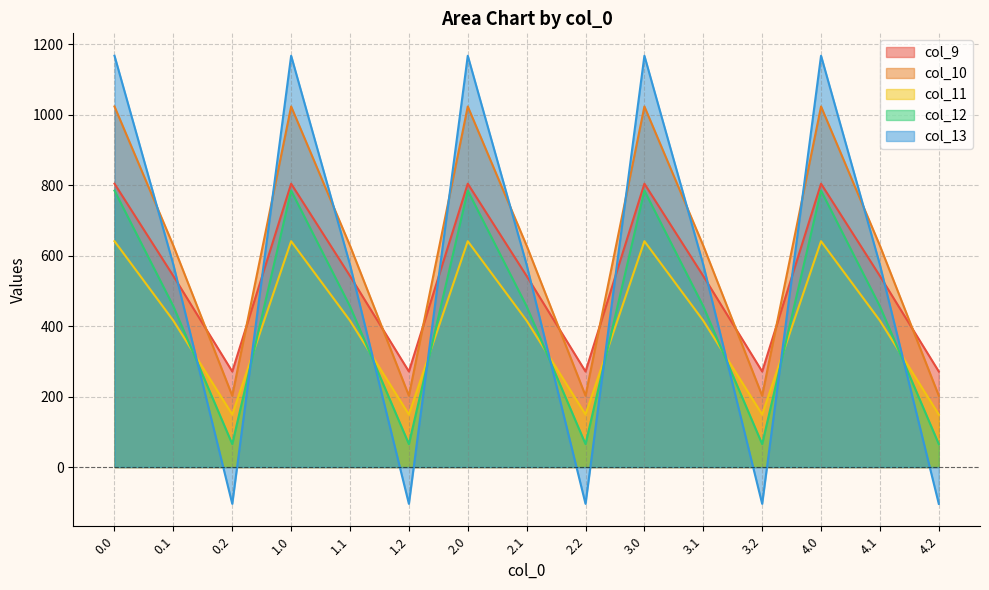

How many lines are shown in the chart?

5